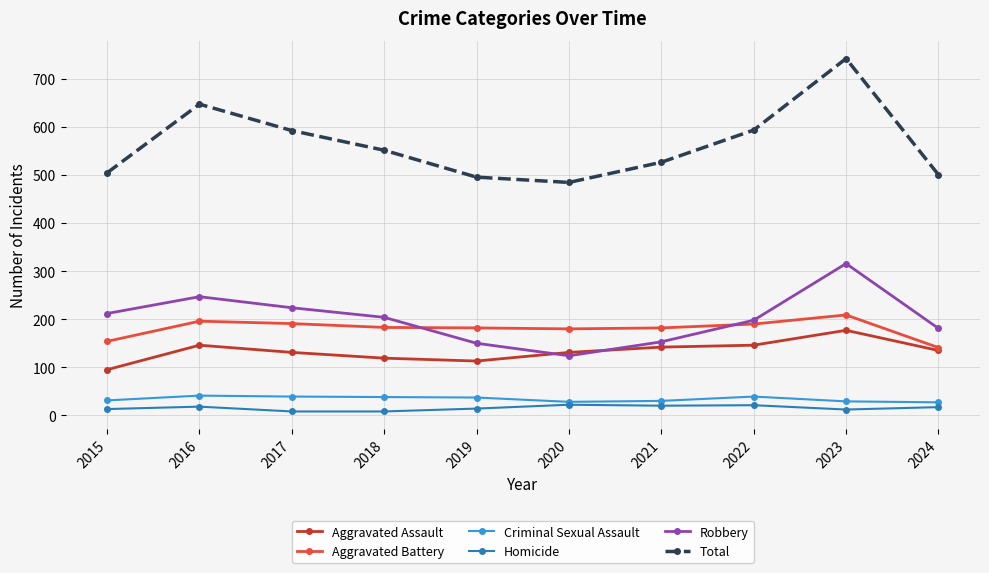

What are all the series names shown in the legend?

Aggravated Assault, Aggravated Battery, Criminal Sexual Assault, Homicide, Robbery, Total